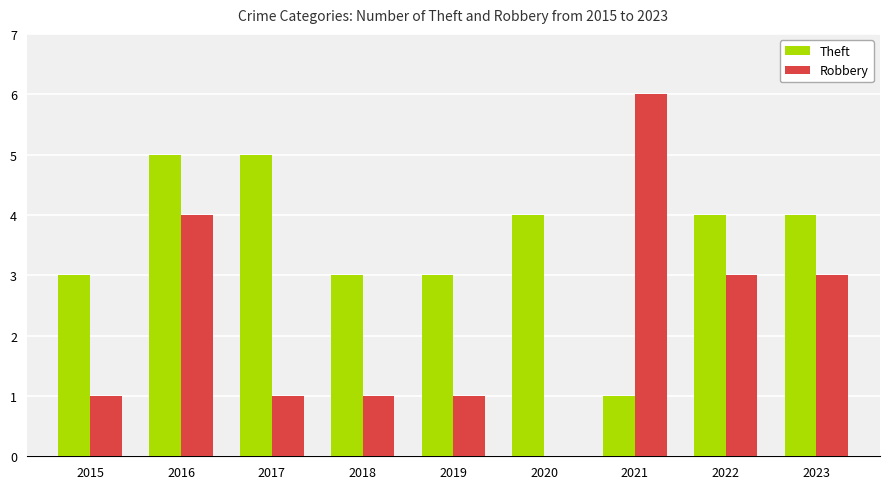

Are the bars grouped side by side (vs. stacked)?

Yes